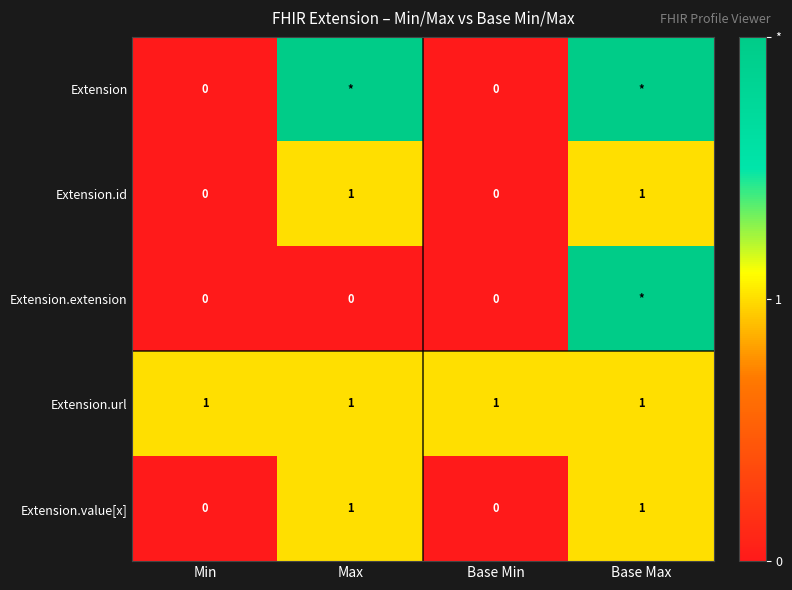

Is the value of Extension.url at Base Min greater than the value of Extension.id at Base Min?

Yes